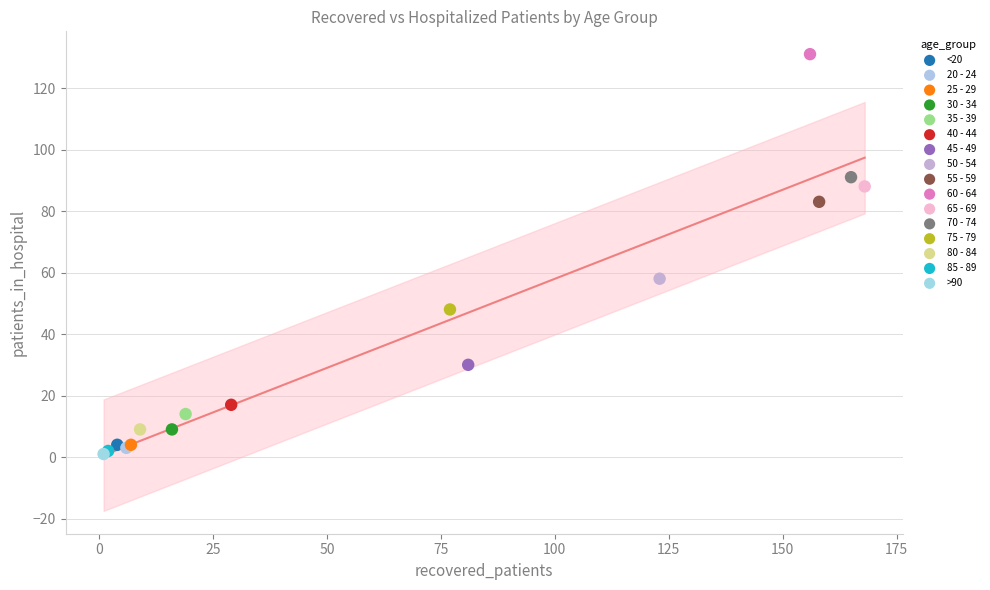

What are all the series names shown in the legend?

<20, 20 - 24, 25 - 29, 30 - 34, 35 - 39, 40 - 44, 45 - 49, 50 - 54, 55 - 59, 60 - 64, 65 - 69, 70 - 74, 75 - 79, 80 - 84, 85 - 89, >90